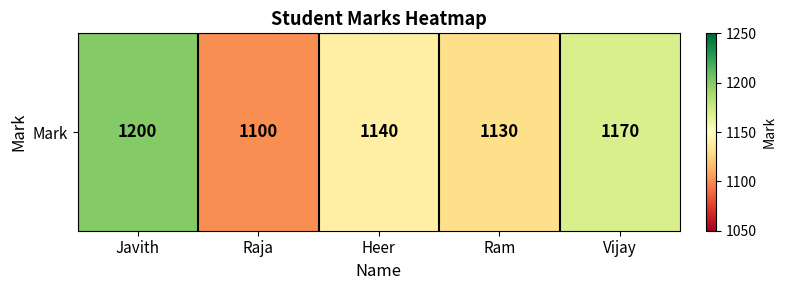

Count the number of data series in this chart.

1